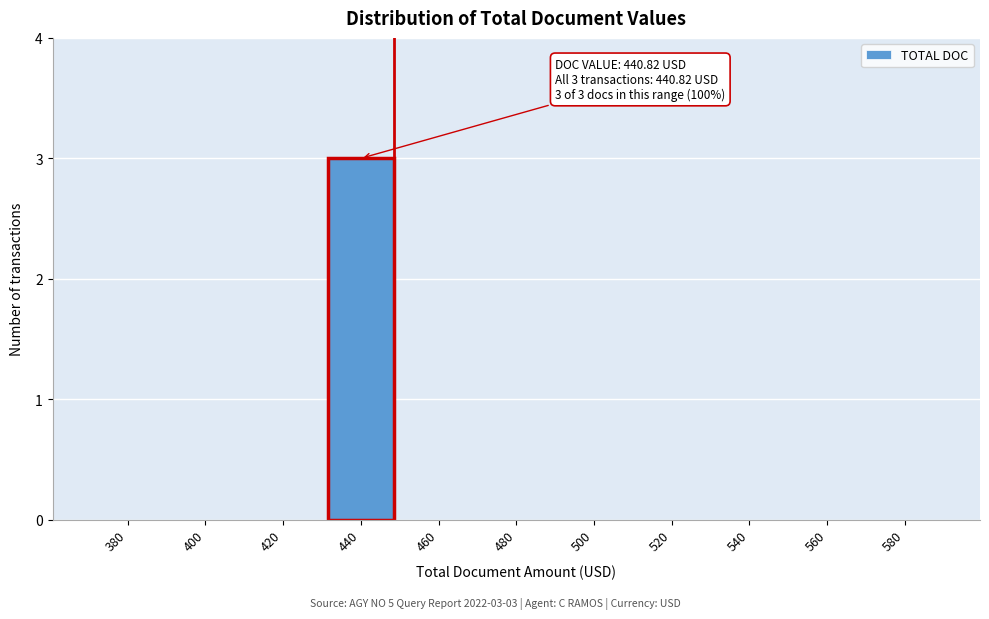

Reading right to left, extract all data points from this chart.

580=0	560=0	540=0	520=0	500=0	480=0	460=0	440=3	420=0	400=0	380=0